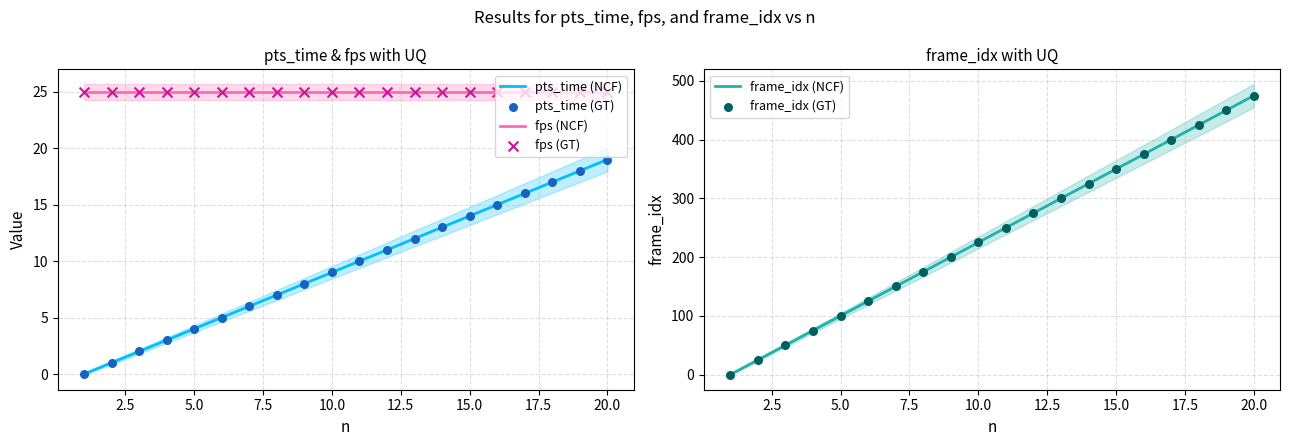

True or false: pts_time (NCF) and fps (NCF) intersect in this chart.

False